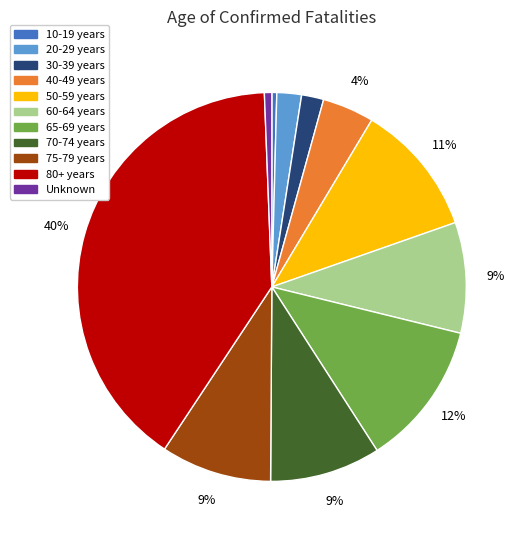

The 50-59 years slice represents 5% of the pie. True or false?

False